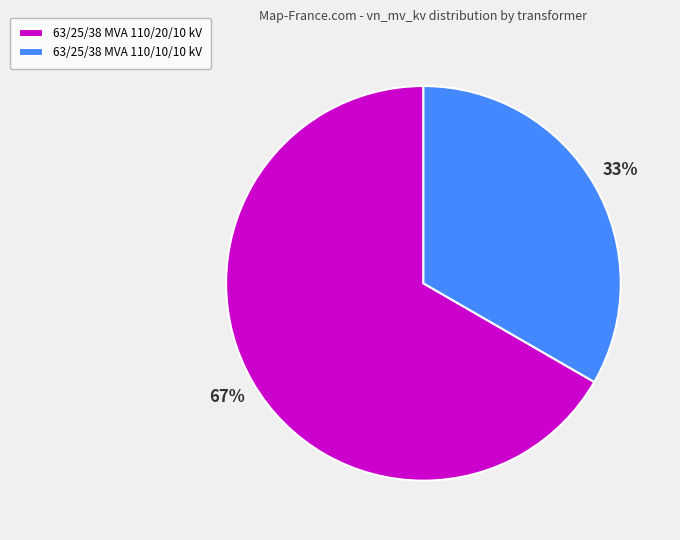

To the nearest percent, what is the average slice percentage?

50%